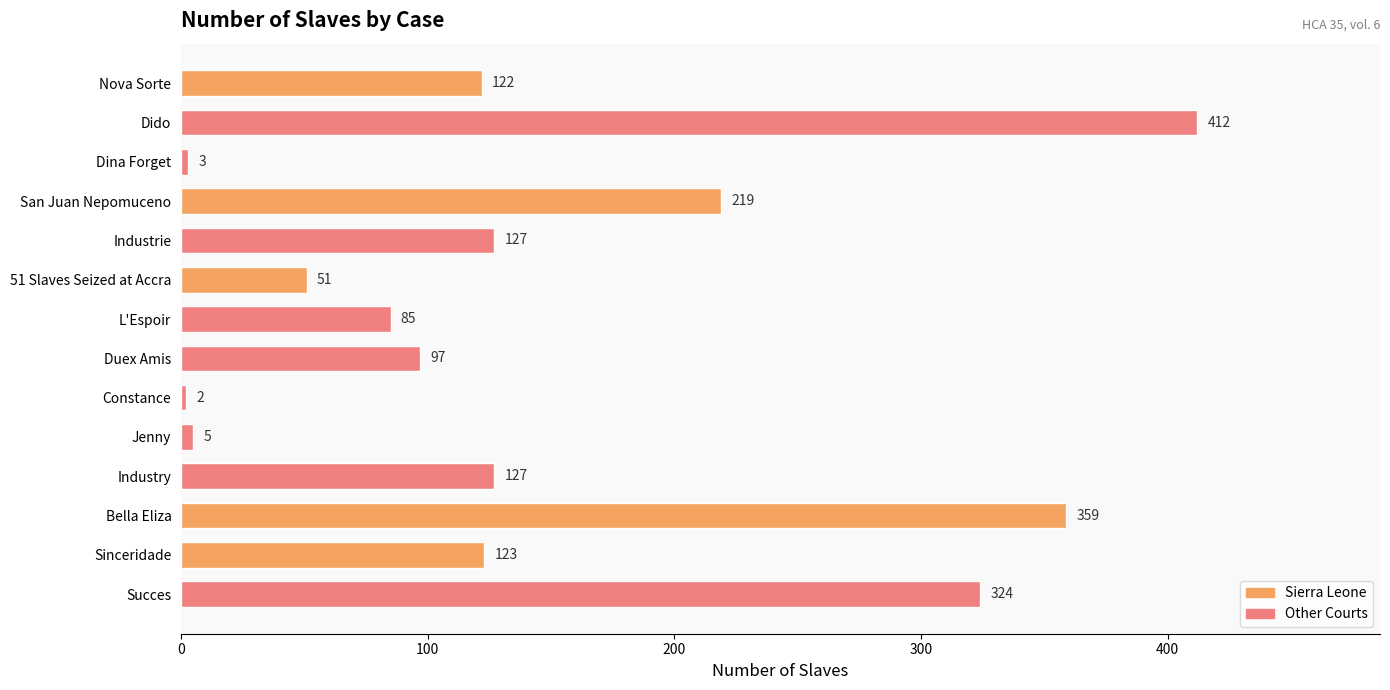

How many values are below 123?

7